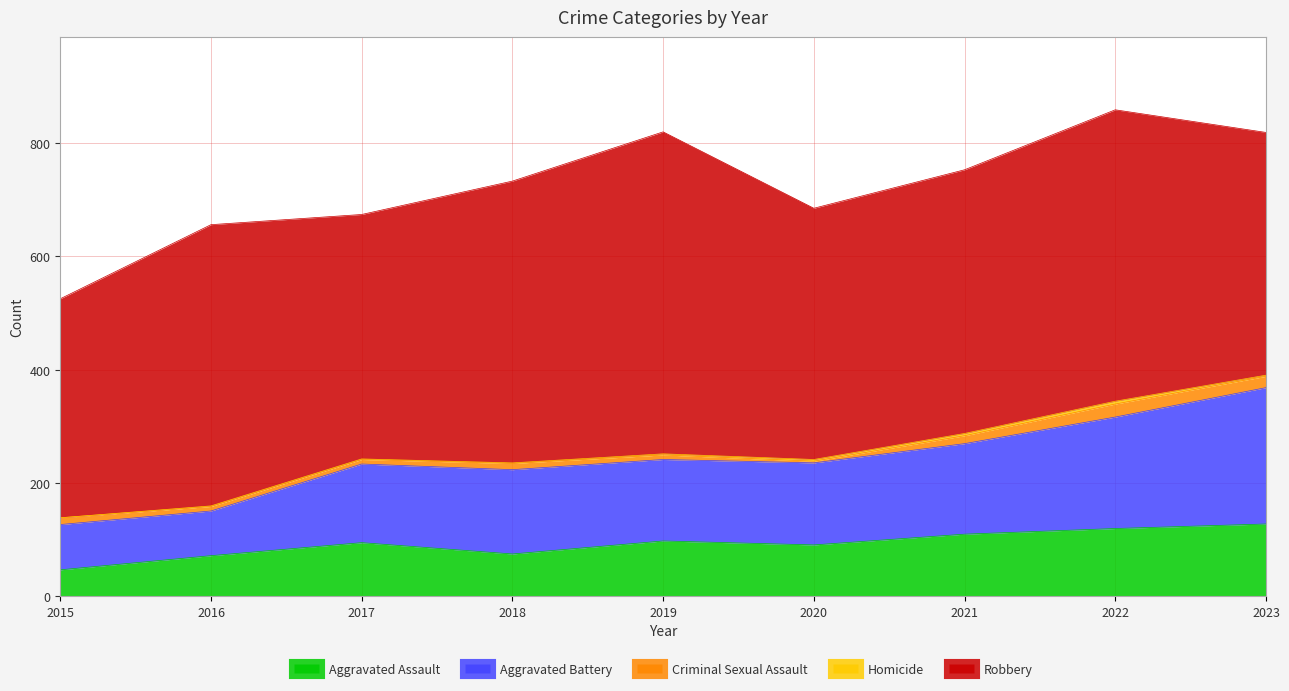

True or false: Criminal Sexual Assault has a value of 2 at 2016.

False